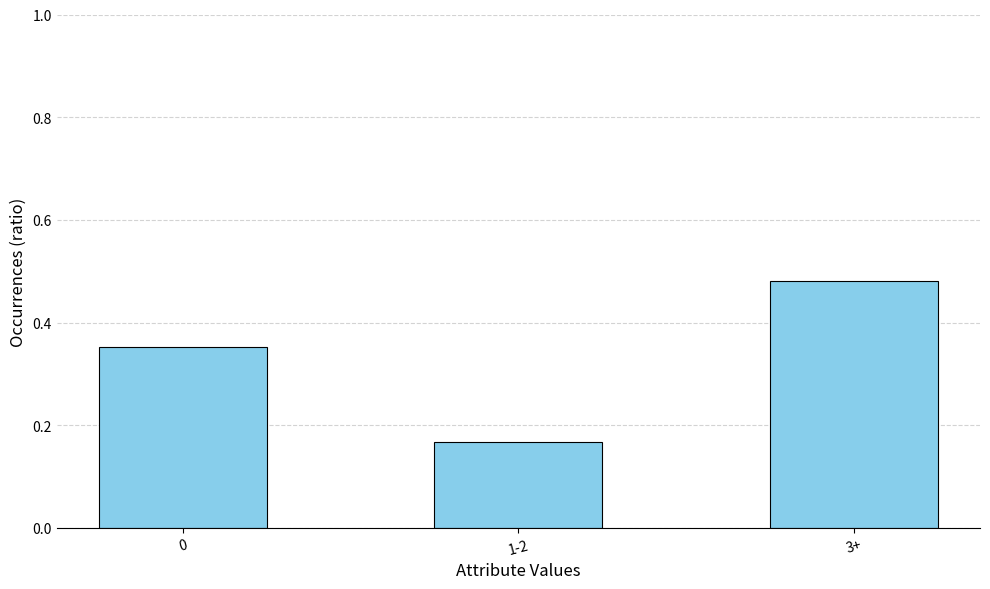

What is the difference between the maximum and minimum values?

0.3